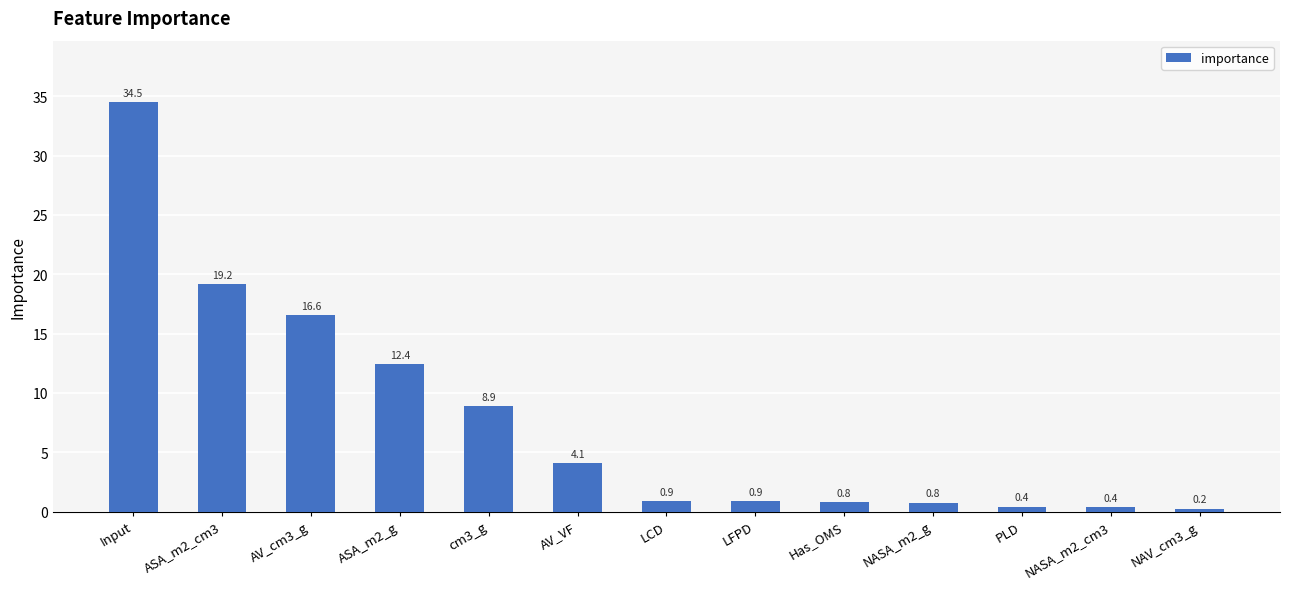

Which has a higher value, NASA_m2_cm3 or LCD?

LCD